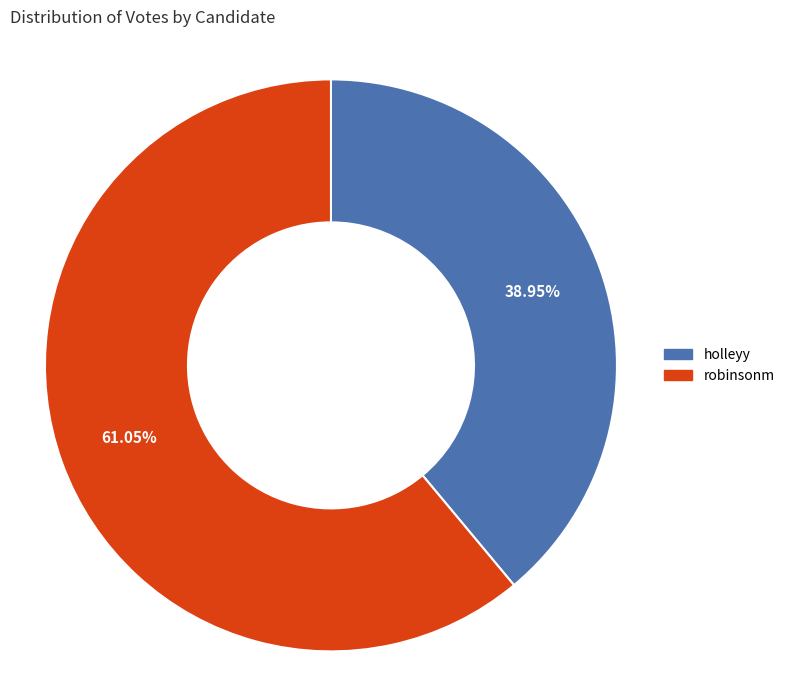

Which has a higher value, robinsonm or holleyy?

robinsonm